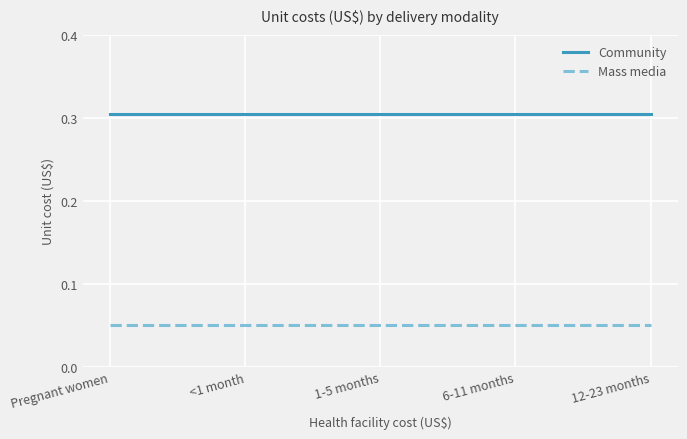

At <1 month, list the series in order from largest to smallest.

Community, Mass media